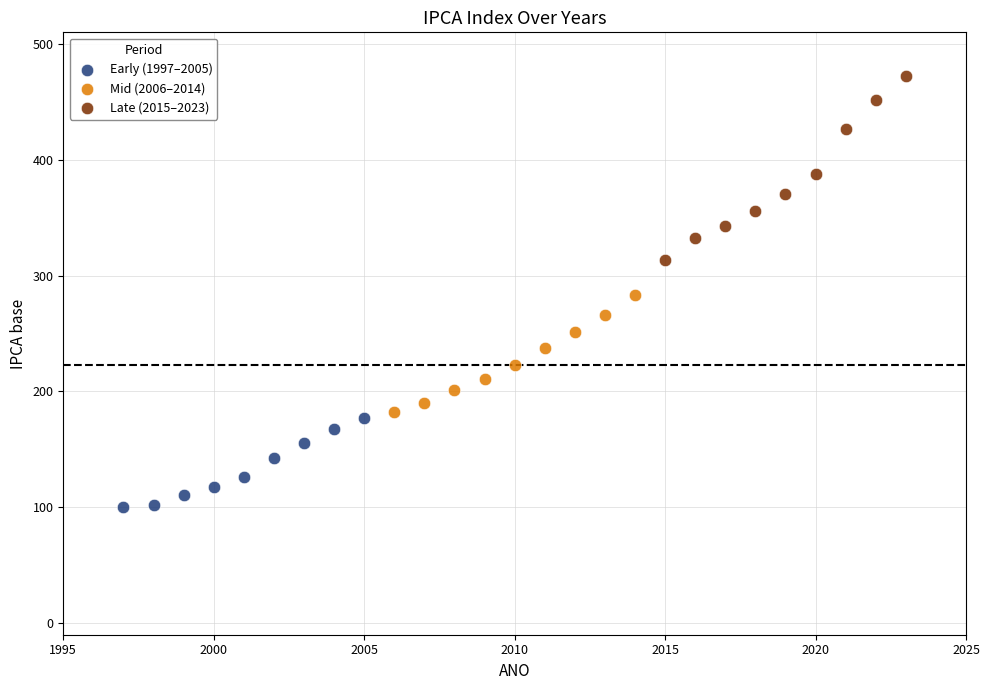

Which series has the widest spread of Y values?

Late (2015–2023)